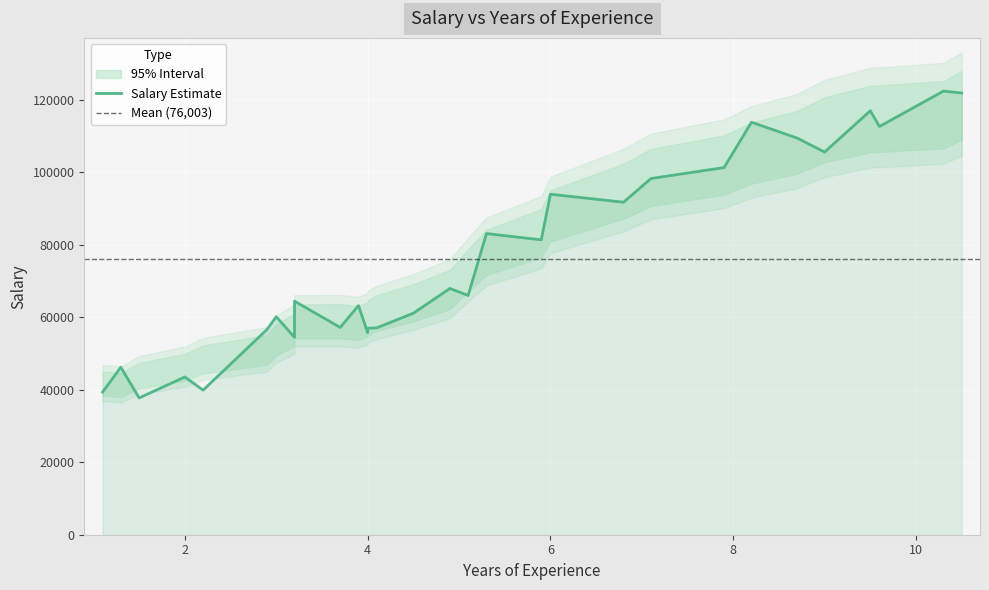

Which label corresponds to the smallest value in the chart?

1.5